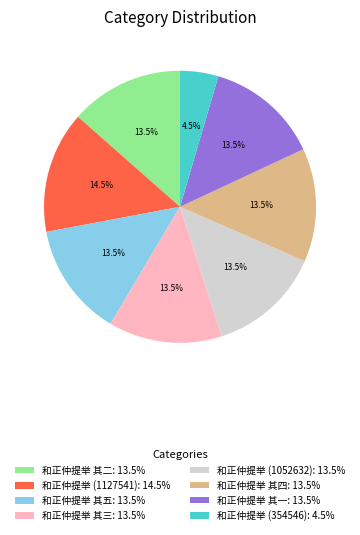

To the nearest percent, what is the combined percentage of 和正仲提举 其五 and 和正仲提举 其四?

27%